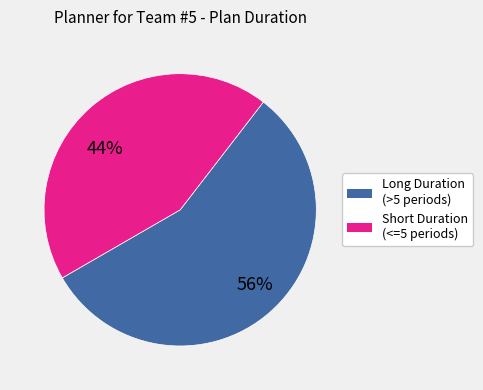

Which category has the biggest portion of the pie?

Long Duration (>5 periods)